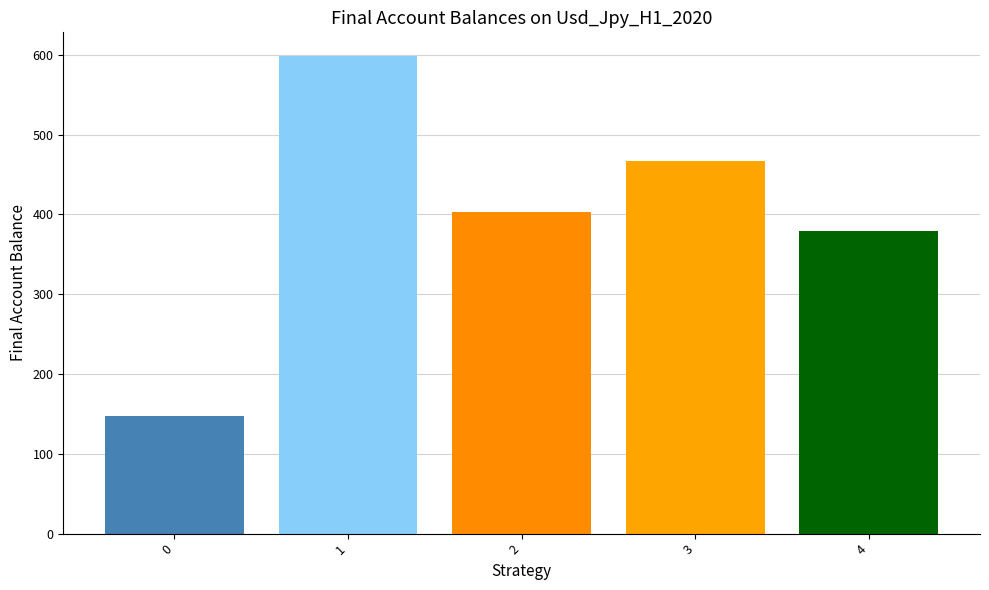

The chart shows a value of 249.8 at 4. True or false?

False